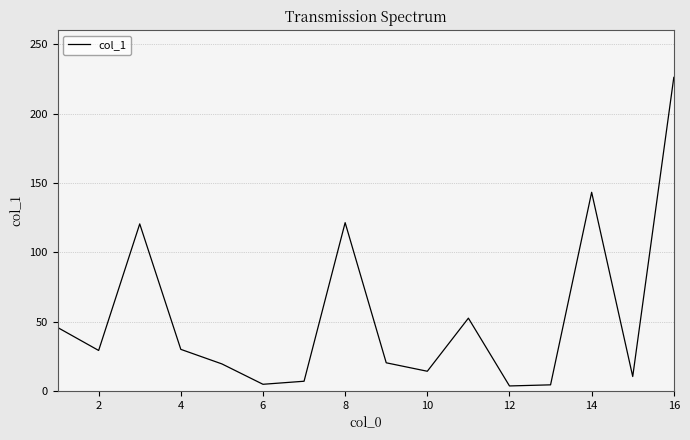

How many lines are shown in the chart?

1